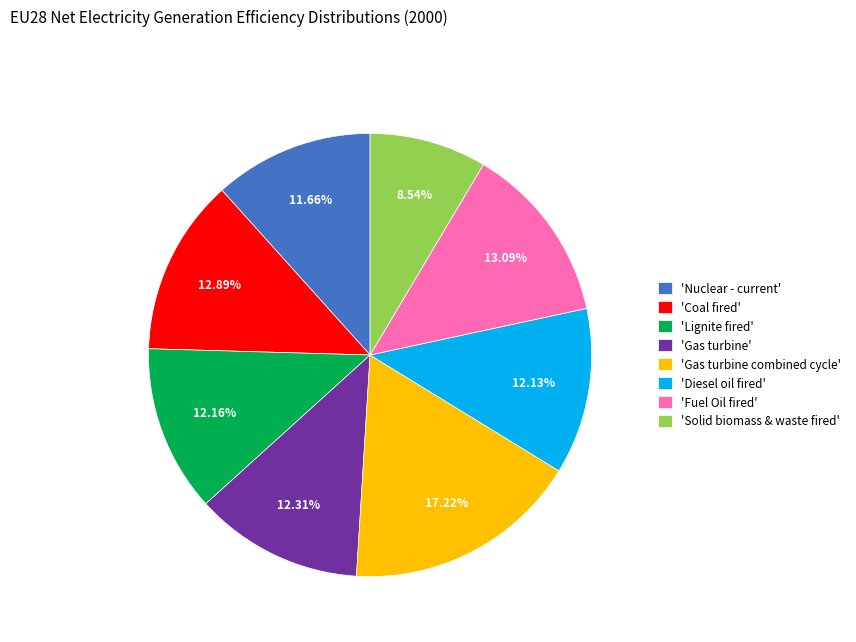

What is the largest slice in the pie chart?

'Gas turbine combined cycle'